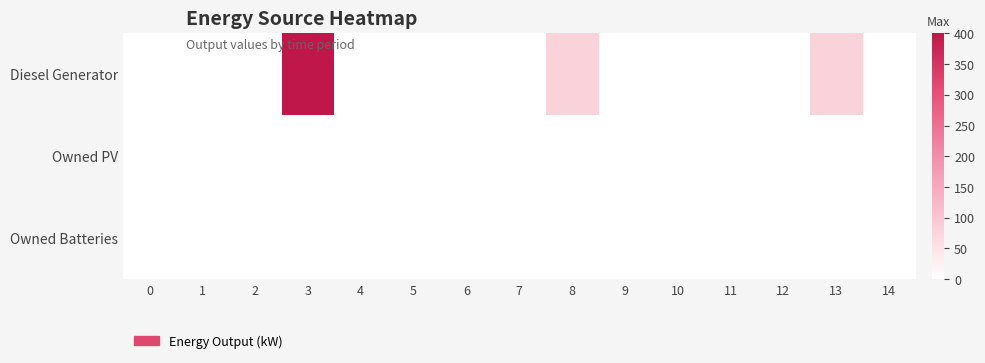

Reading right to left, transcribe all the data shown in this chart.

Diesel Generator: 14=0.0	13=77.0	12=0.0	11=0.0	10=0.0	9=0.0	8=77.0	7=0.0	6=0.0	5=0.0	4=0.0	3=400.0	2=0.0	1=0.0	0=0.0
Owned PV: 14=0.0	13=0.0	12=0.0	11=0.0	10=0.0	9=0.0	8=0.0	7=0.0	6=0.0	5=0.0	4=0.0	3=0.0	2=0.0	1=0.0	0=0.0
Owned Batteries: 14=0.0	13=0.0	12=0.0	11=0.0	10=0.0	9=0.0	8=0.0	7=0.0	6=0.0	5=0.0	4=0.0	3=0.0	2=0.0	1=0.0	0=0.0